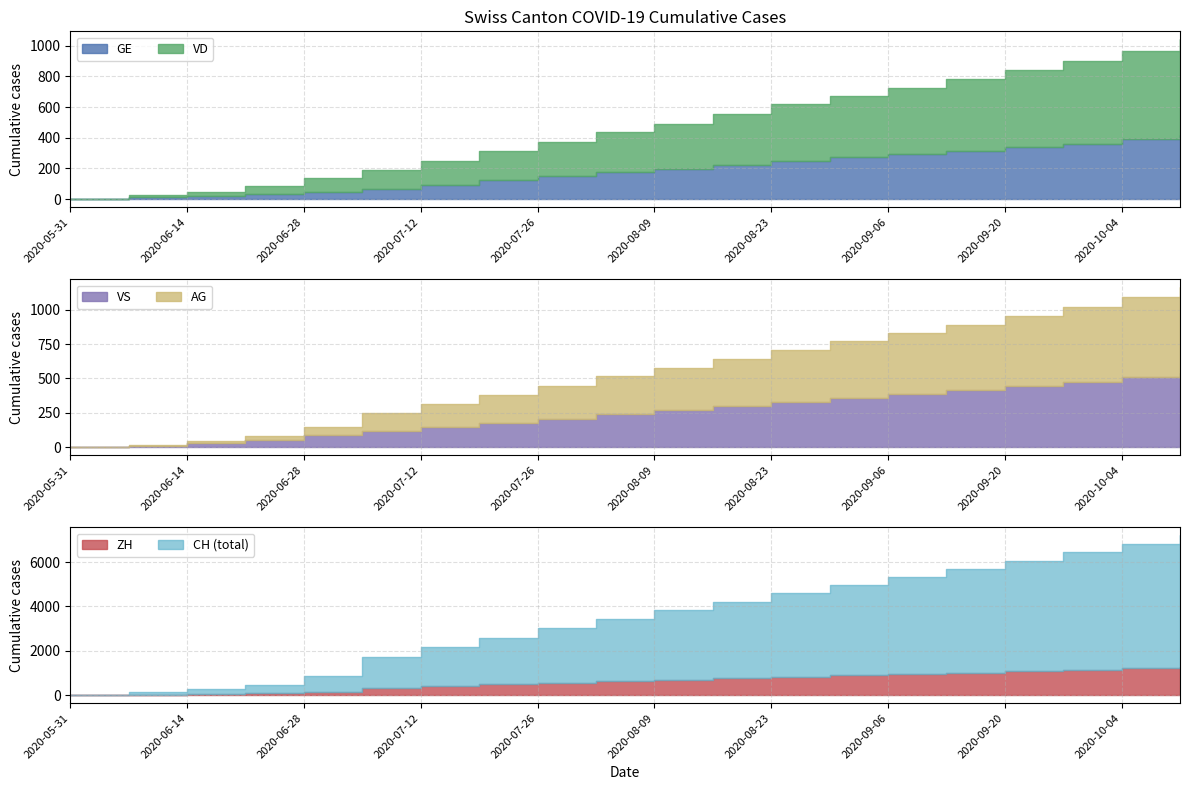

What position from the left is 2020-09-27?

18